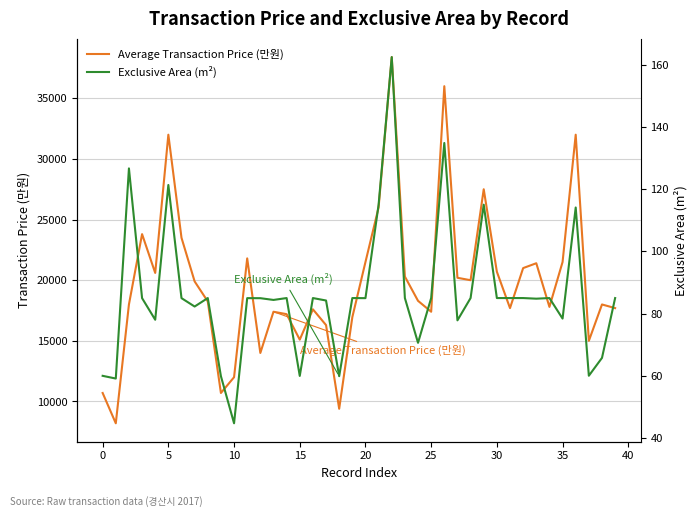

What is the maximum value for Average Transaction Price (만원)?

38400